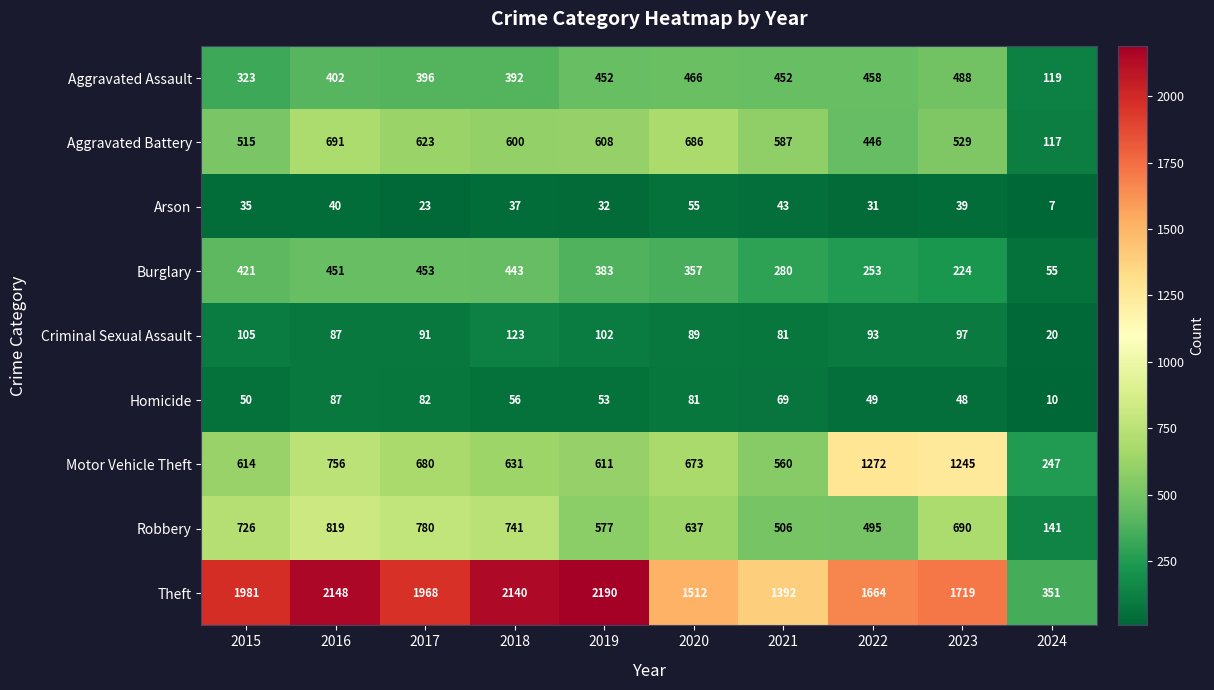

What value does the Arson series have at 2018, to the nearest 10?

40